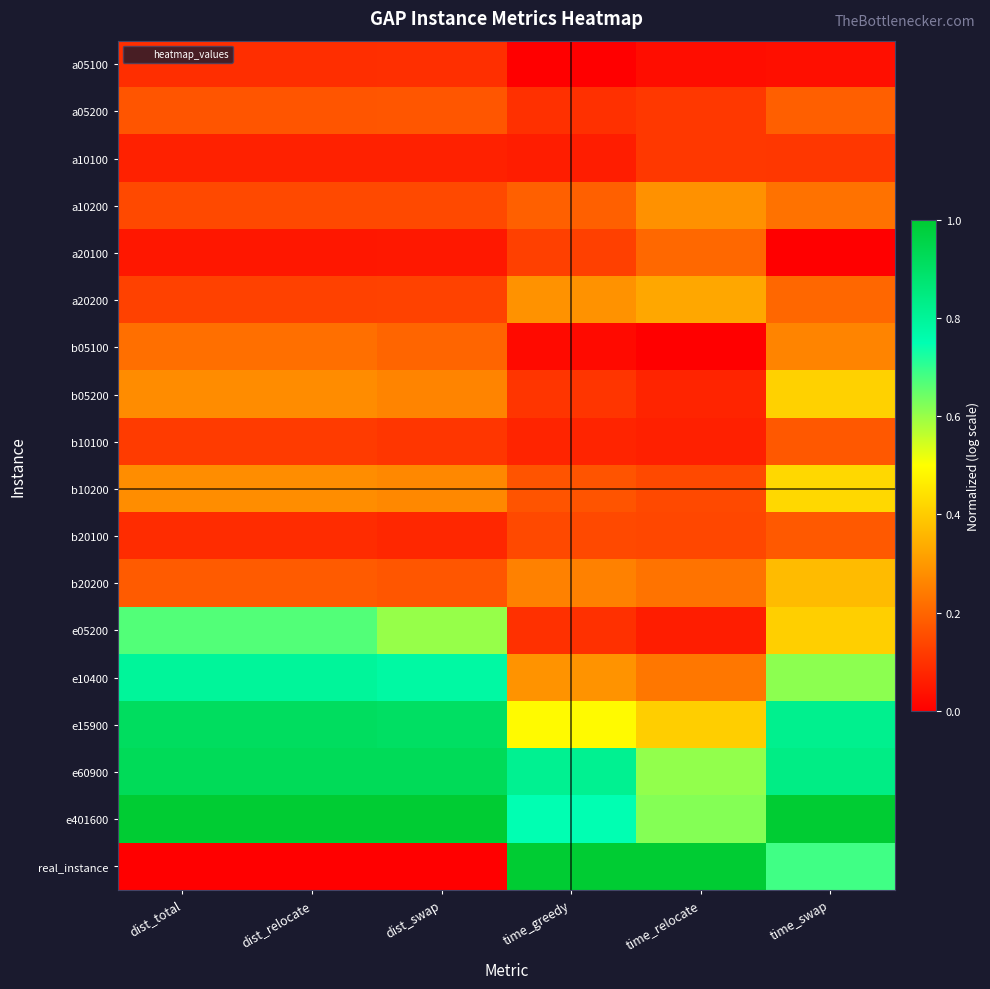

Between time_relocate and time_swap, which is larger?

time_swap